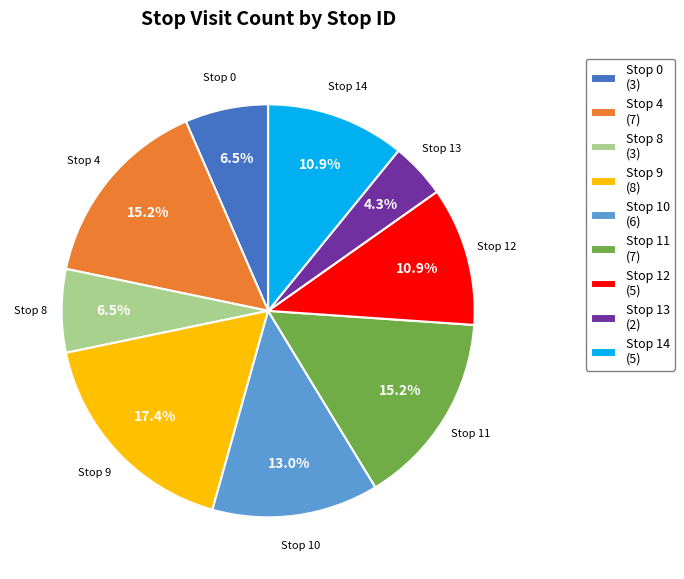

Does Stop 13 (2) represent more than half of the total?

No